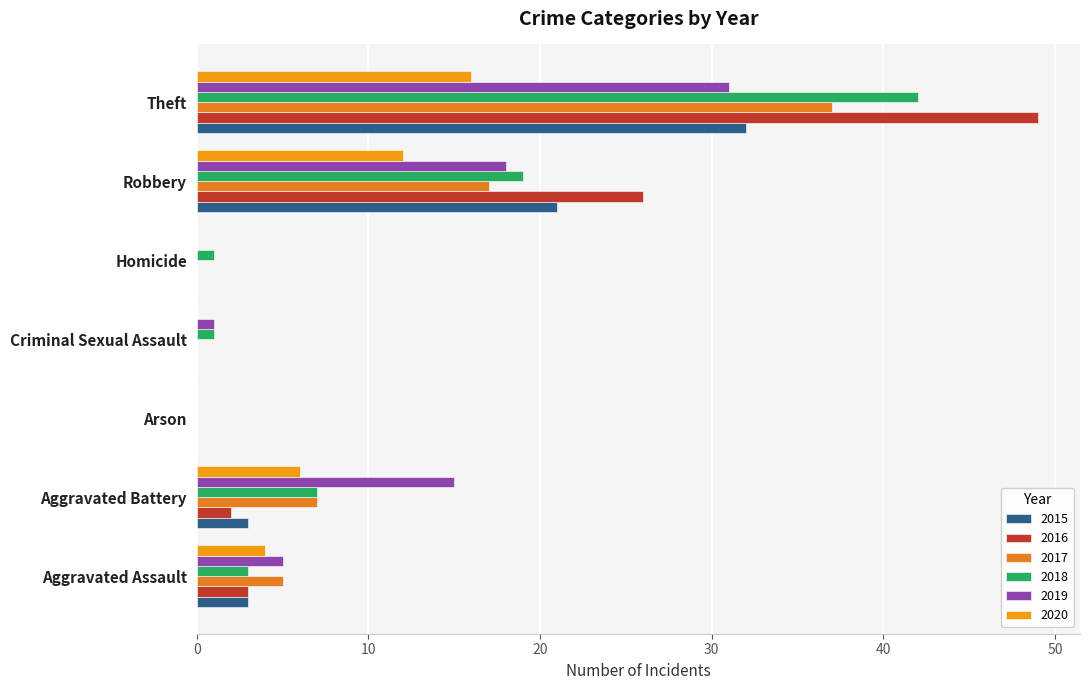

The 2017 series shows 37 at Theft. True or false?

True